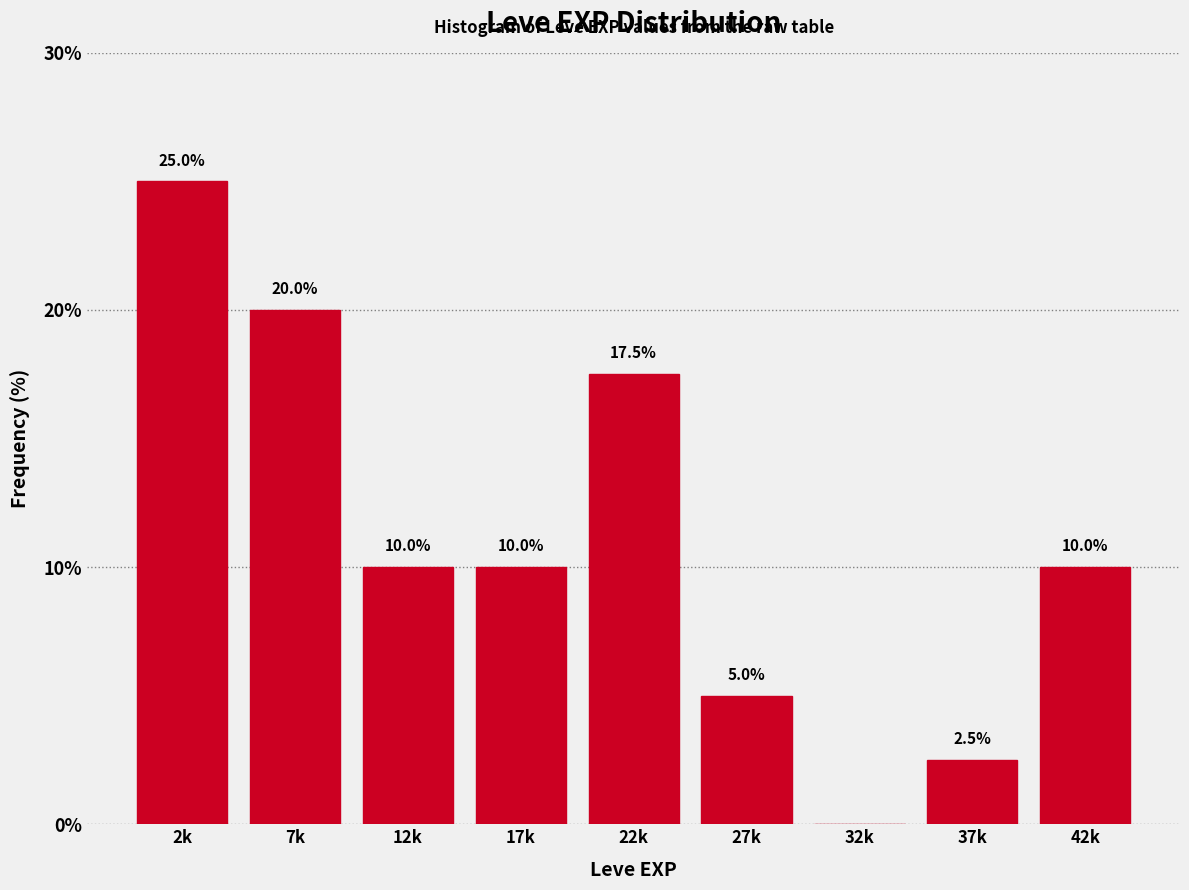

Reading right to left, transcribe all the data shown in this chart.

42k=10.0	37k=2.5	32k=0.0	27k=5.0	22k=17.5	17k=10.0	12k=10.0	7k=20.0	2k=25.0